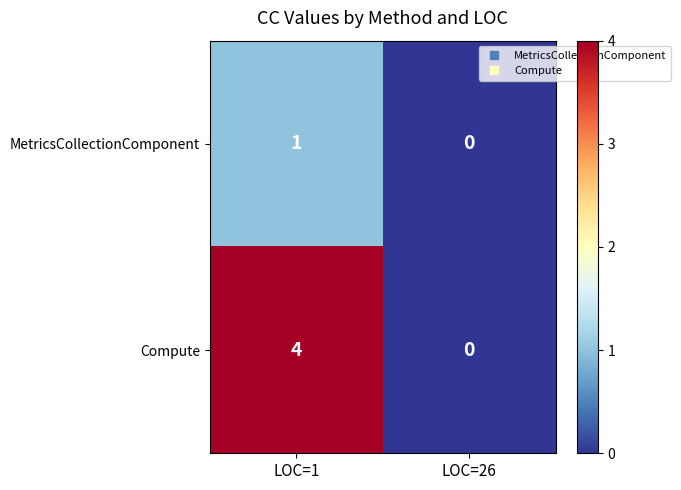

What is the sum of all Compute values?

4